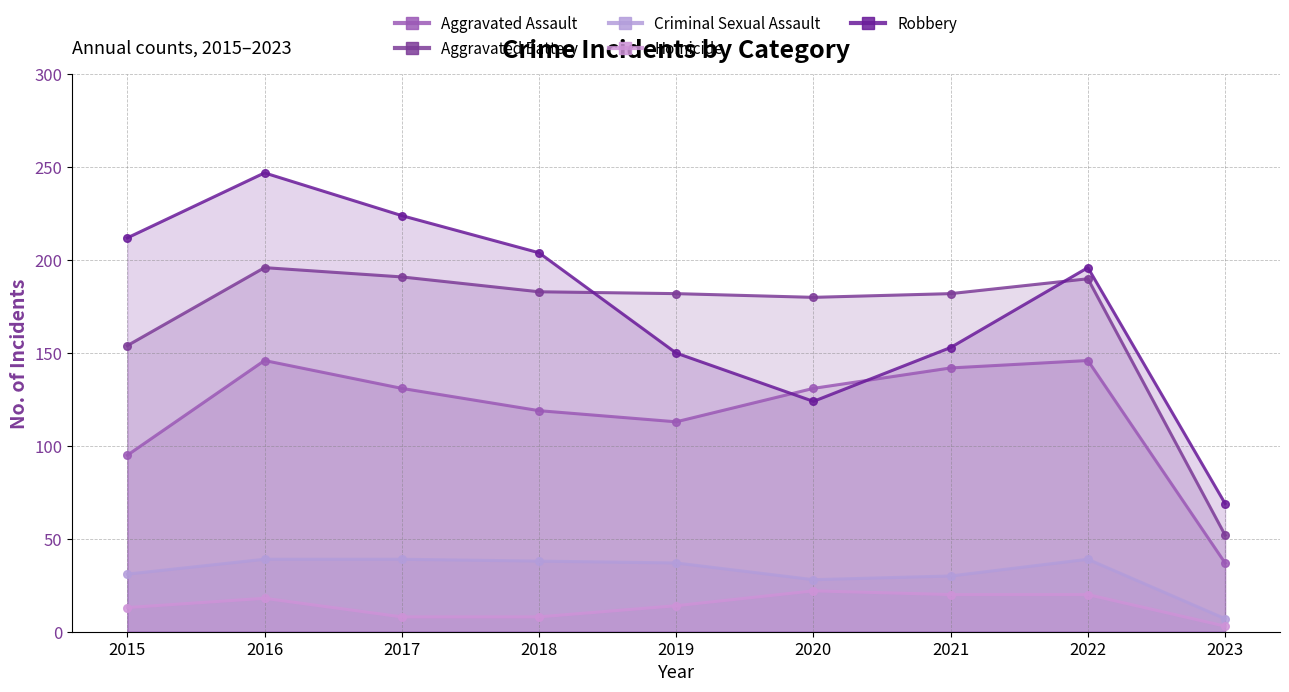

True or false: Aggravated Battery has a value of 154 at 2015.

True